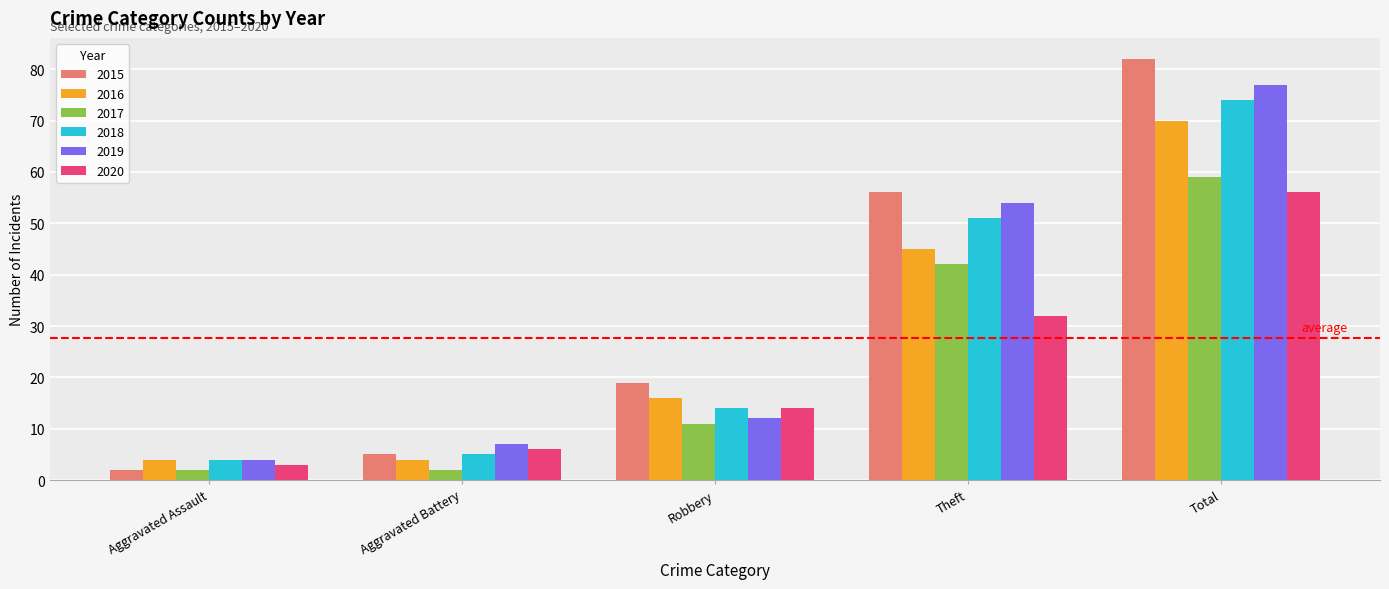

Are the bars horizontal?

No